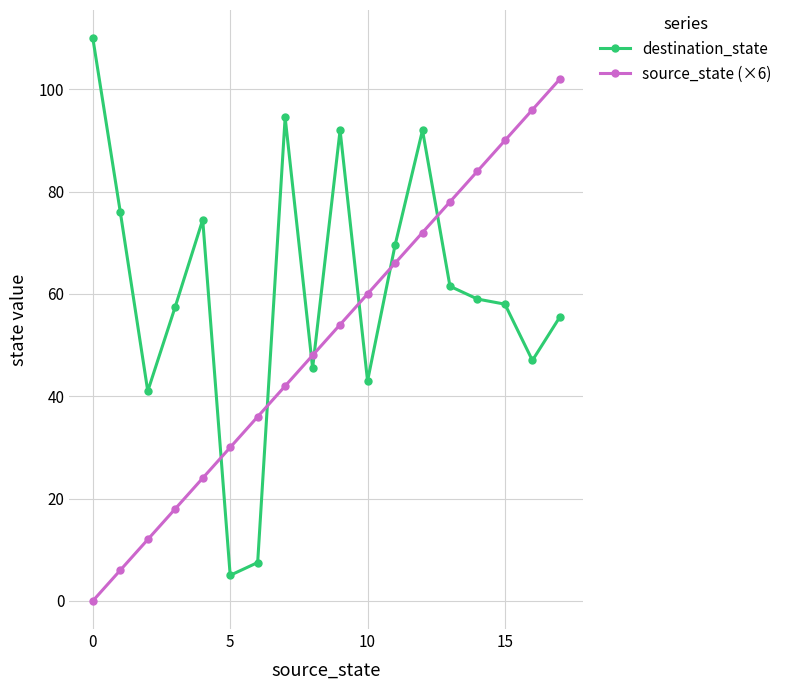

True or false: source_state (×6) and destination_state intersect in this chart.

True